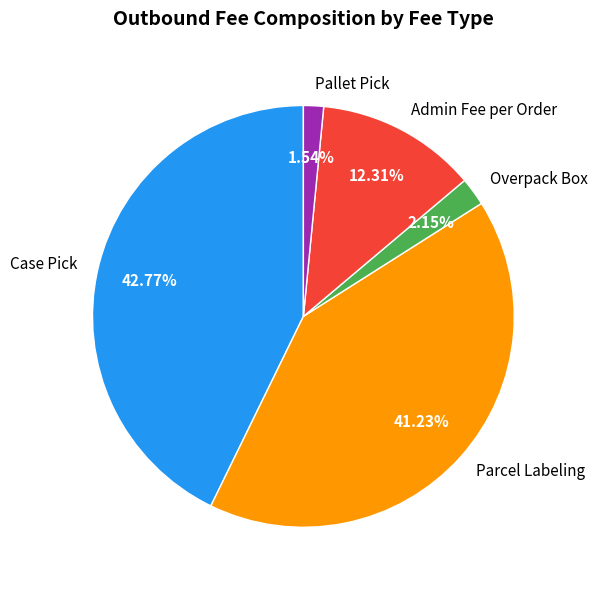

What is the smallest slice in the pie chart?

Pallet Pick